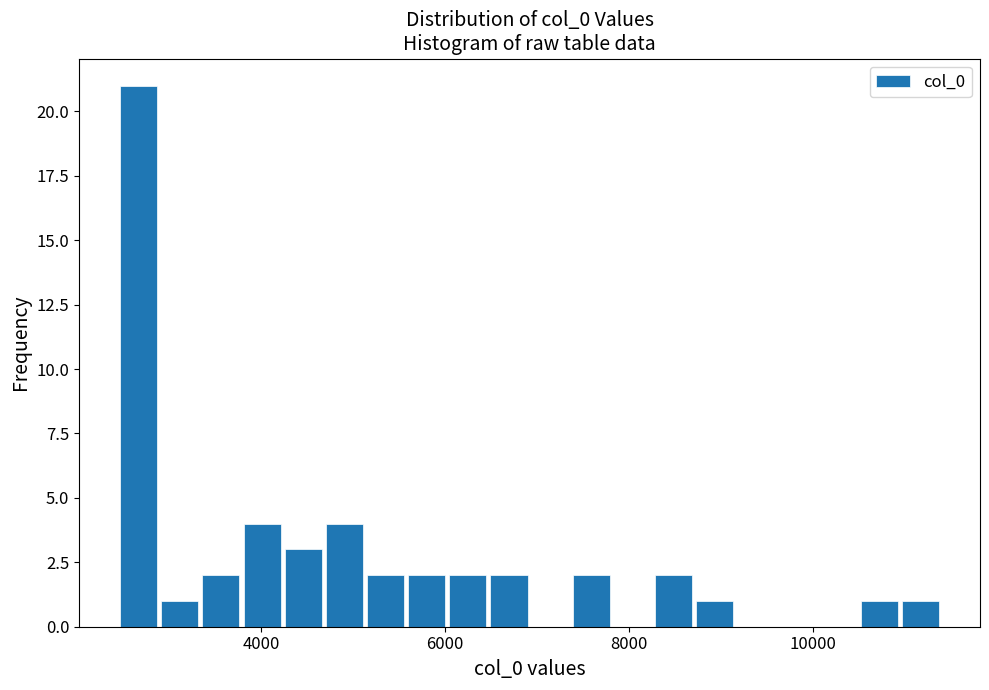

Read against the x-axis, roughly where is the centre of the tallest bar?

2600